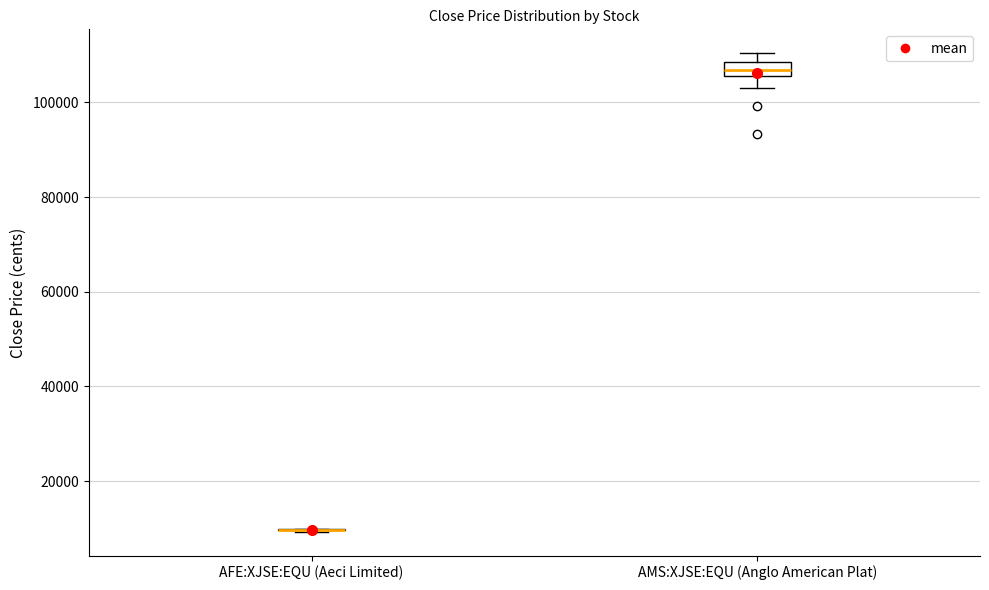

Comparing the boxes themselves (not the whiskers), which one is the tallest?

AMS:XJSE:EQU (Anglo American Plat)